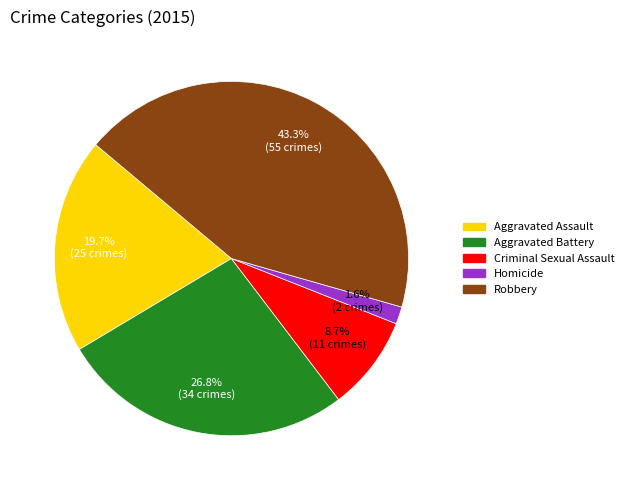

What is the ratio of the value at Aggravated Battery to the value at Aggravated Assault?

1.4